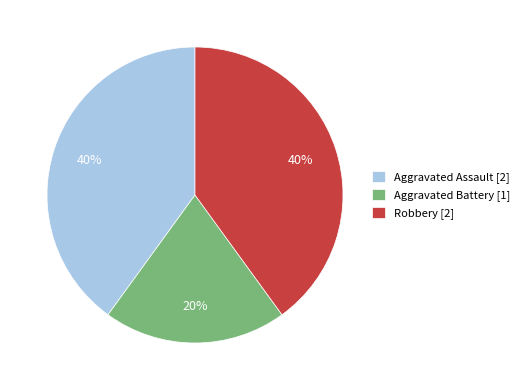

Approximately how many times larger is the value at Robbery [2] compared to Aggravated Battery [1]?

2.0